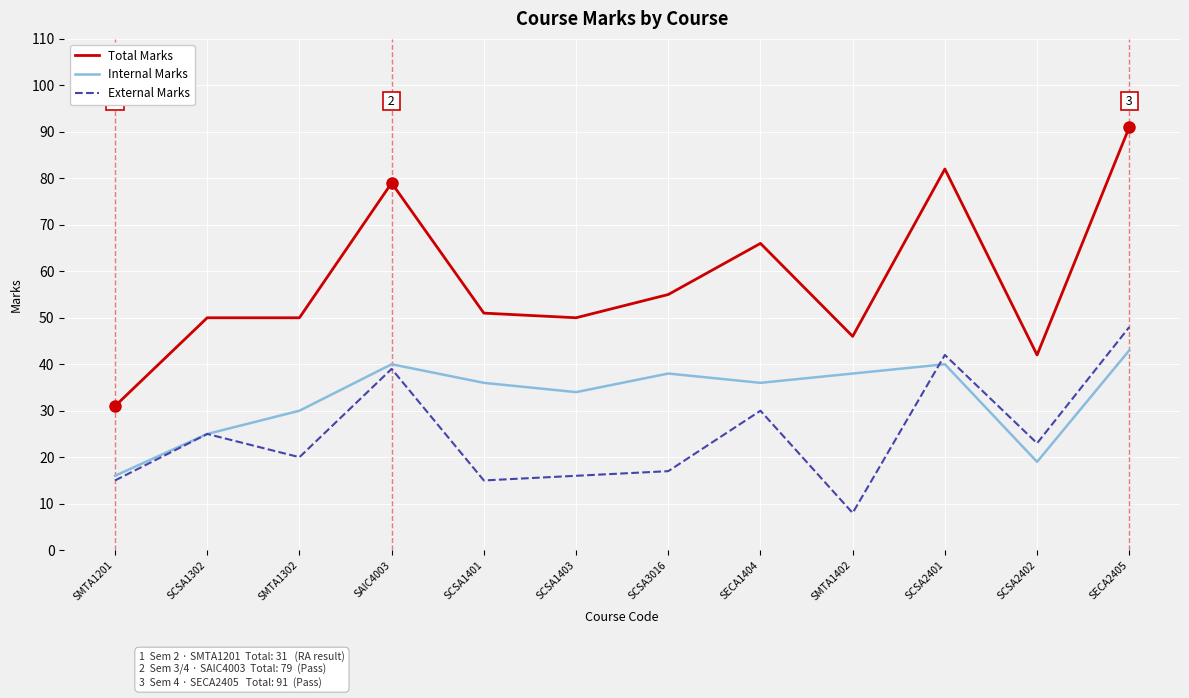

Reading left to right, transcribe all the data shown in this chart.

Total Marks: 31	50	50	79	51	50	55	66	46	82	42	91
Internal Marks: 16	25	30	40	36	34	38	36	38	40	19	43
External Marks: 15	25	20	39	15	16	17	30	8	42	23	48